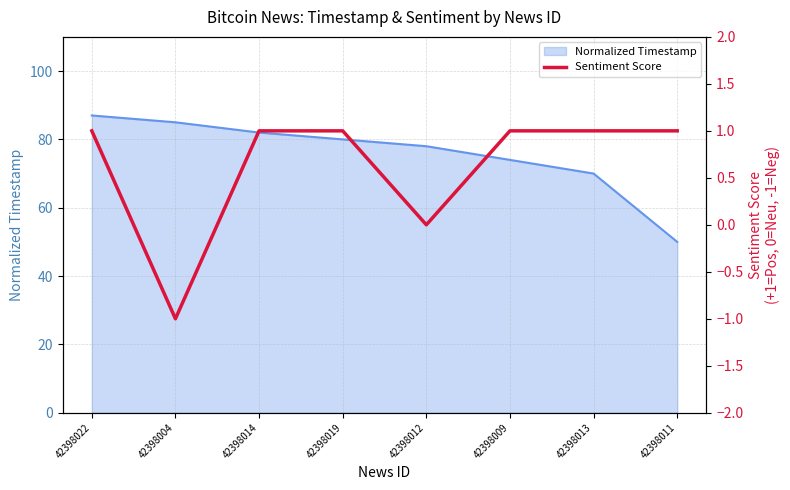

What is the value of the 7th point from the left?

1